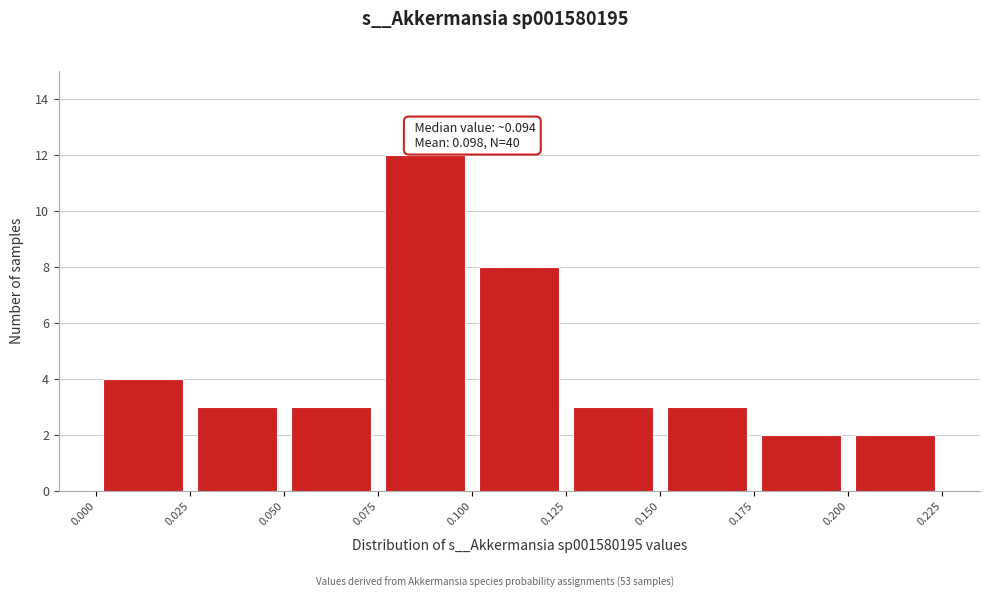

Over which range of the x-axis is the bar tallest?

0.075 to 0.100